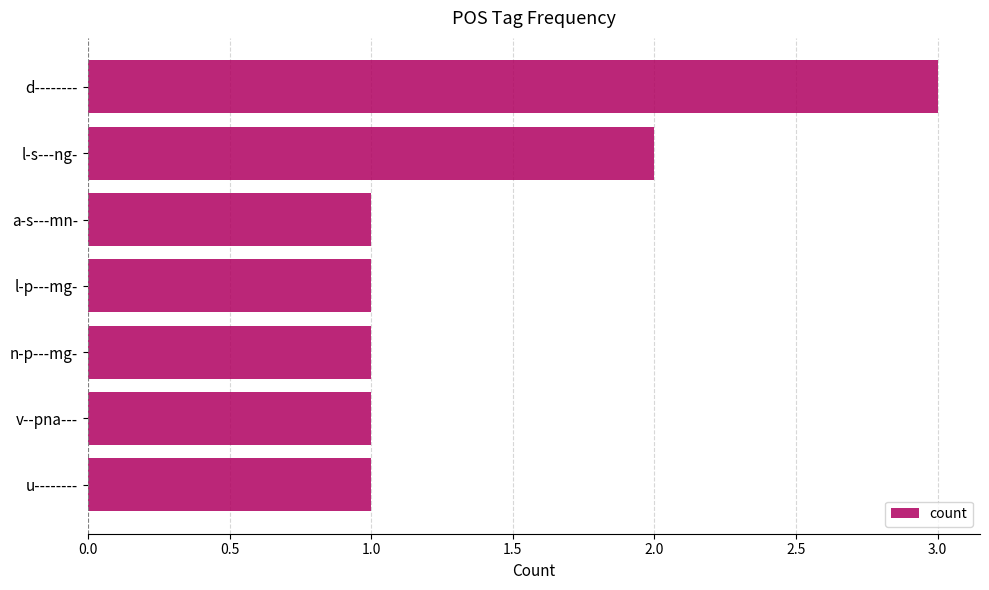

Reading top to bottom, what are all the values shown in this chart?

d--------=3	l-s---ng-=2	a-s---mn-=1	l-p---mg-=1	n-p---mg-=1	v--pna---=1	u--------=1